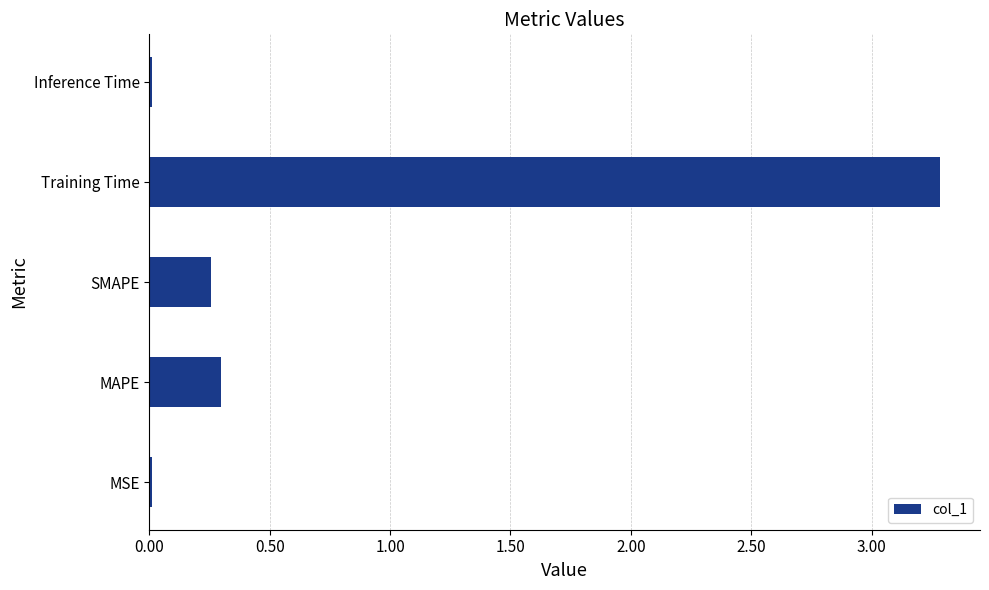

Is it true that the value at SMAPE is 0.4?

False